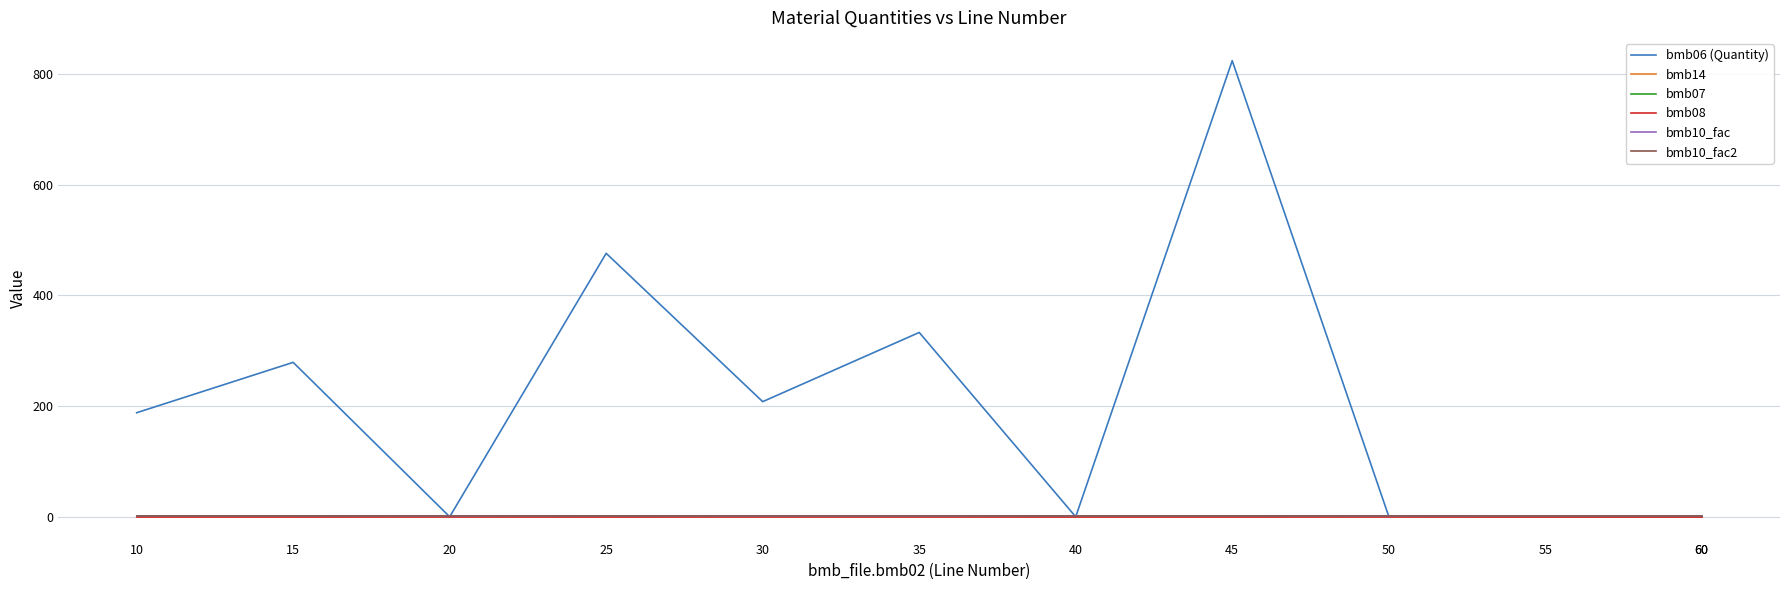

What is the total value across all series at 30?

212.0